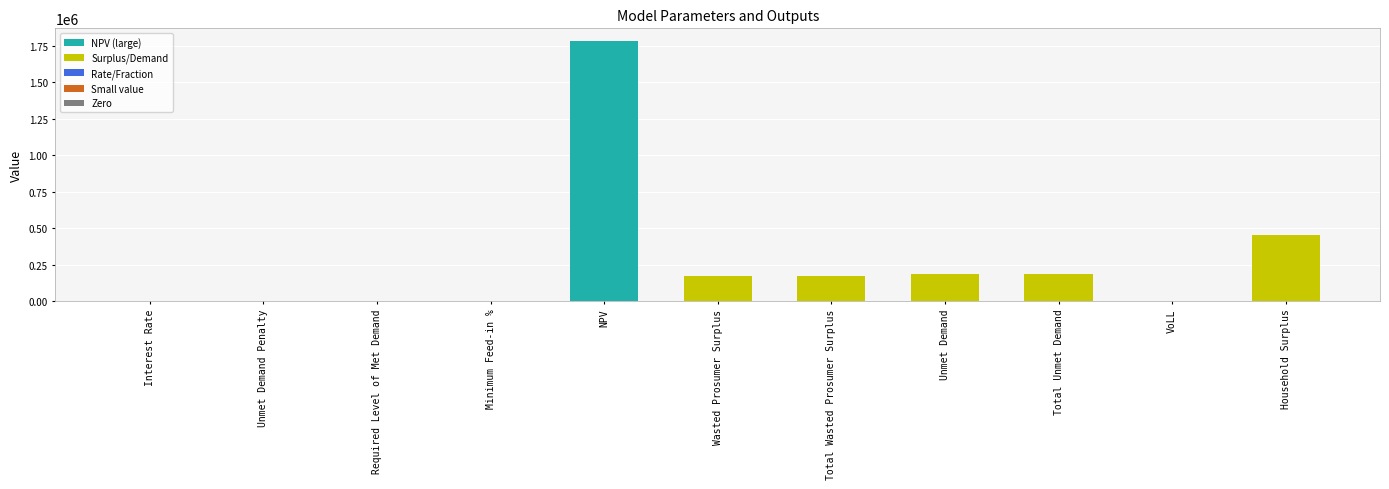

What is the sum of all values?

2952206.0